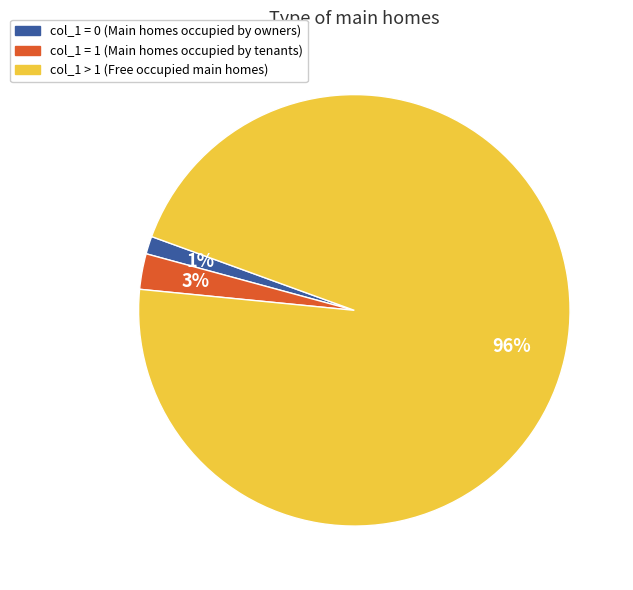

To the nearest percent, what is the difference between the largest and smallest slice percentages?

95%